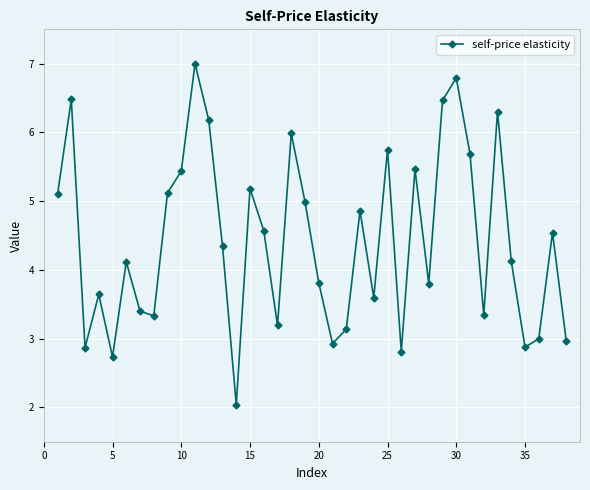

What is the sum of all values?

168.0